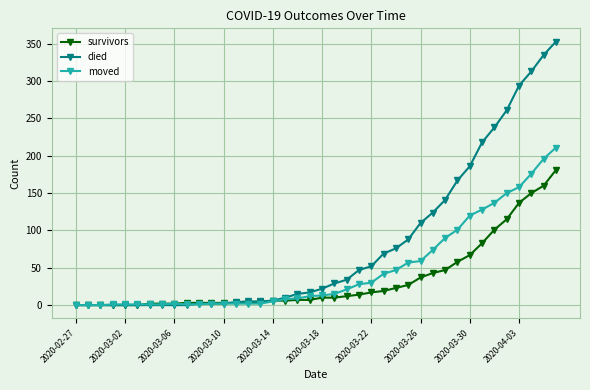

List the series in order of their peak value, lowest first.

survivors, moved, died